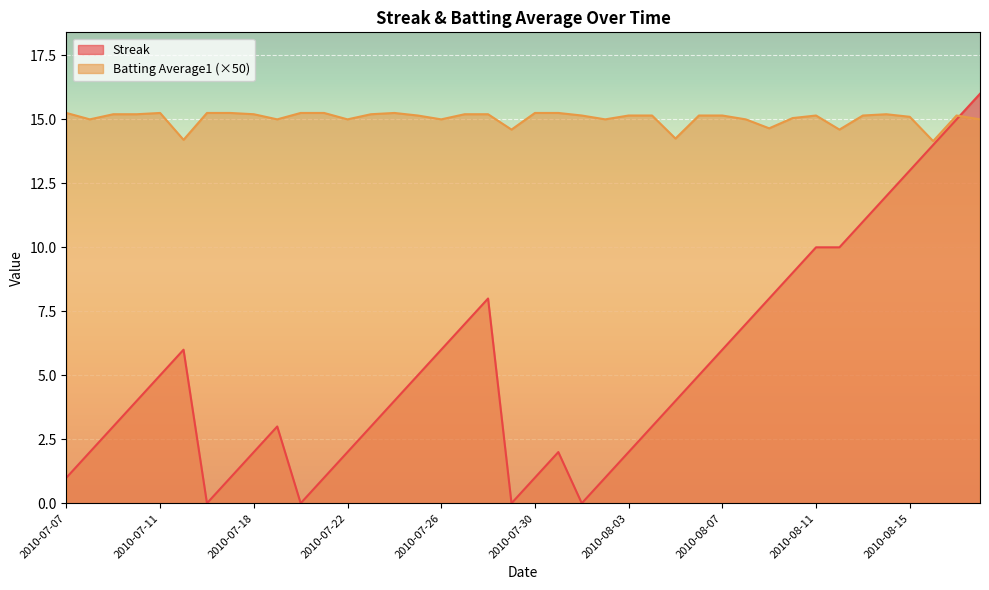

What is the difference between the highest and lowest values at 2010-08-01?

15.2